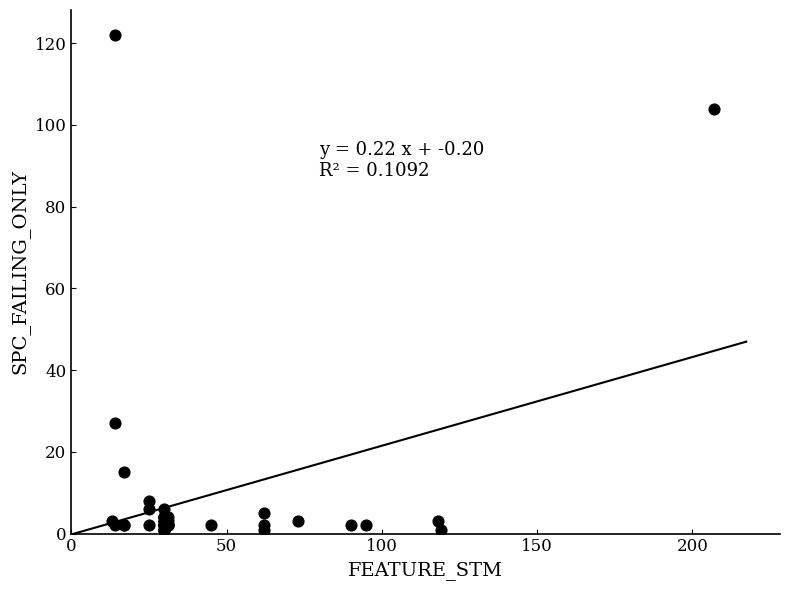

What Y value in the scatter plot is closest to 61?

27